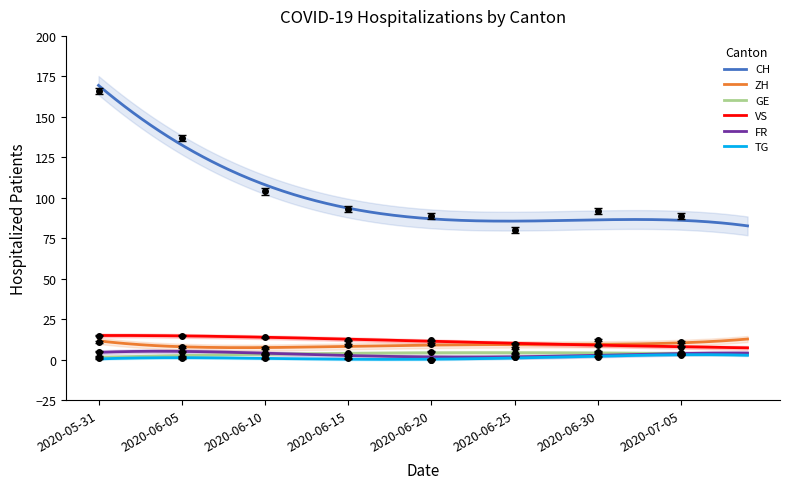

What is the lowest value of the CH series?

82.7